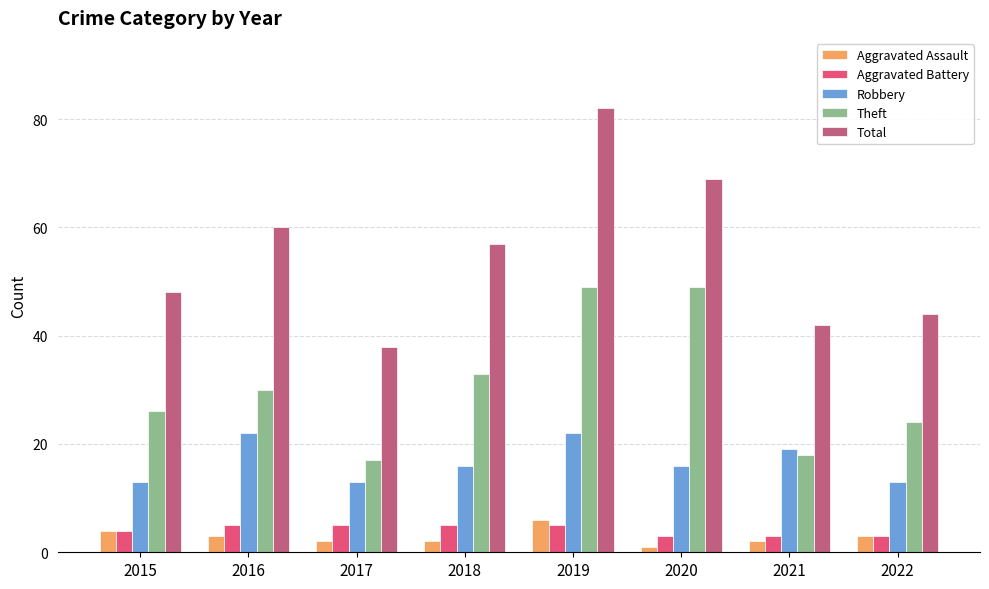

Reading right to left, what are all the values shown in this chart?

Aggravated Assault: 2022=3	2021=2	2020=1	2019=6	2018=2	2017=2	2016=3	2015=4
Aggravated Battery: 2022=3	2021=3	2020=3	2019=5	2018=5	2017=5	2016=5	2015=4
Robbery: 2022=13	2021=19	2020=16	2019=22	2018=16	2017=13	2016=22	2015=13
Theft: 2022=24	2021=18	2020=49	2019=49	2018=33	2017=17	2016=30	2015=26
Total: 2022=44	2021=42	2020=69	2019=82	2018=57	2017=38	2016=60	2015=48